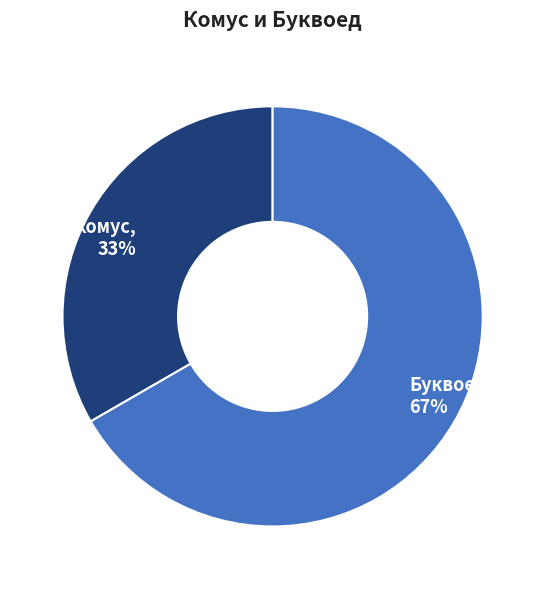

How many slices are in this pie chart?

2